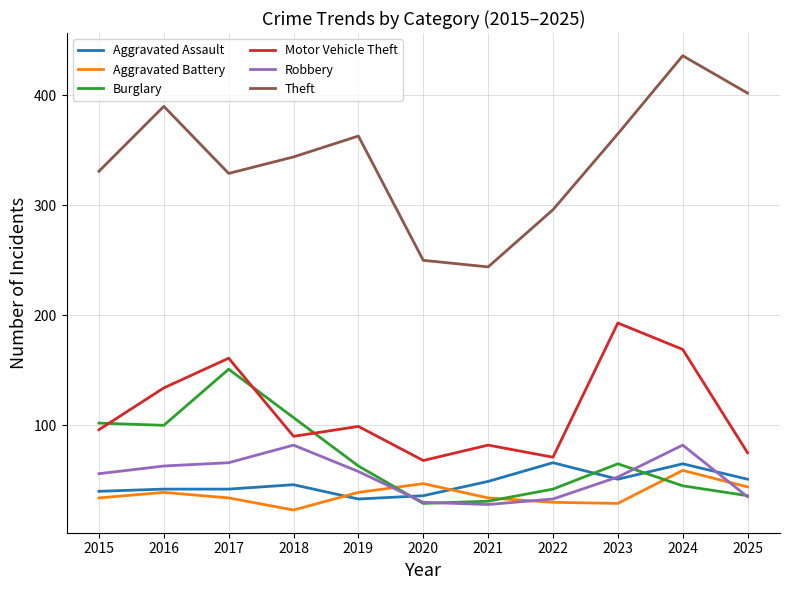

True or false: Aggravated Assault has a value of 75 at 2023.

False